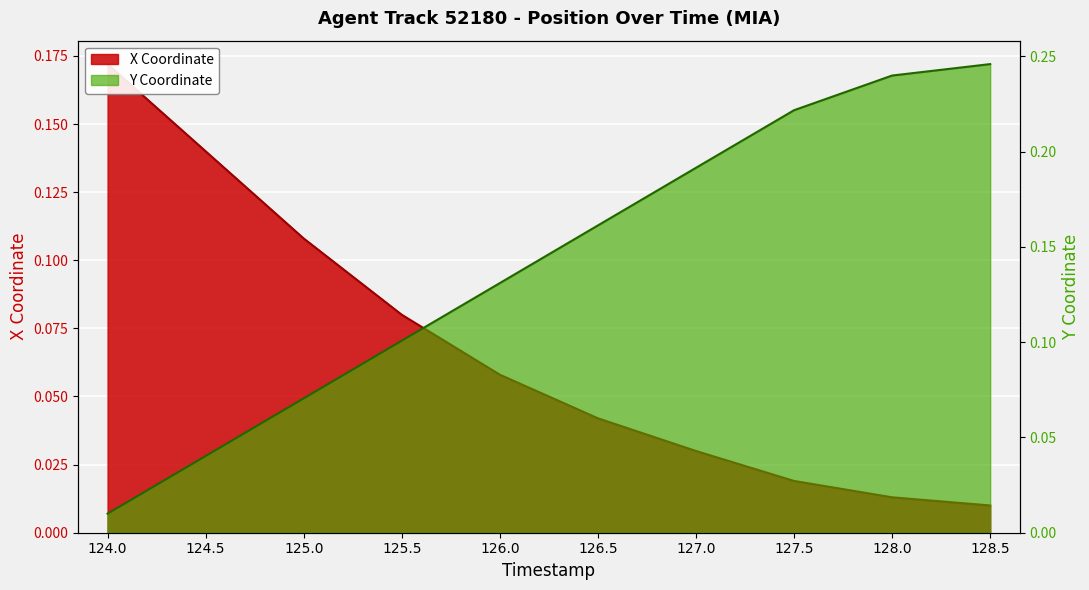

What is the sum of all X values?

0.7